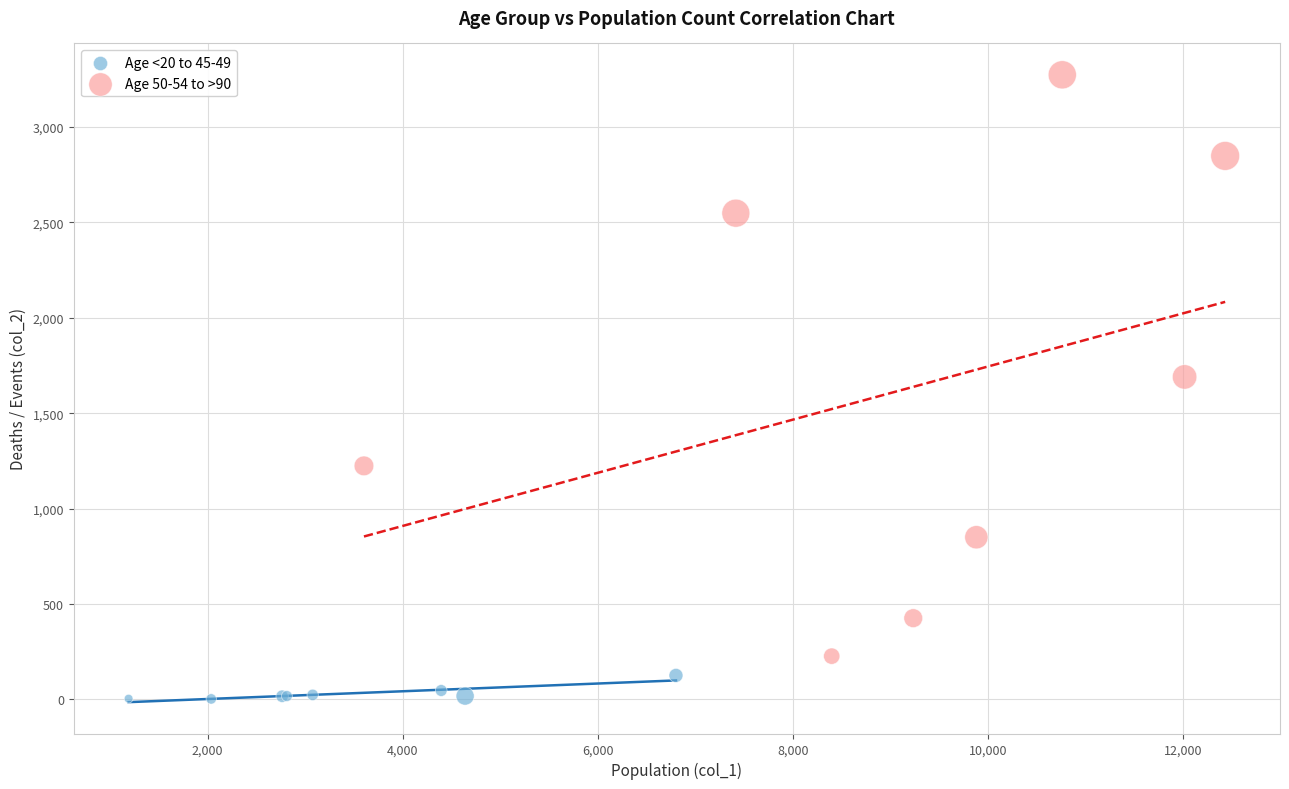

Which series contains the highest Y value?

Age 50-54 to >90